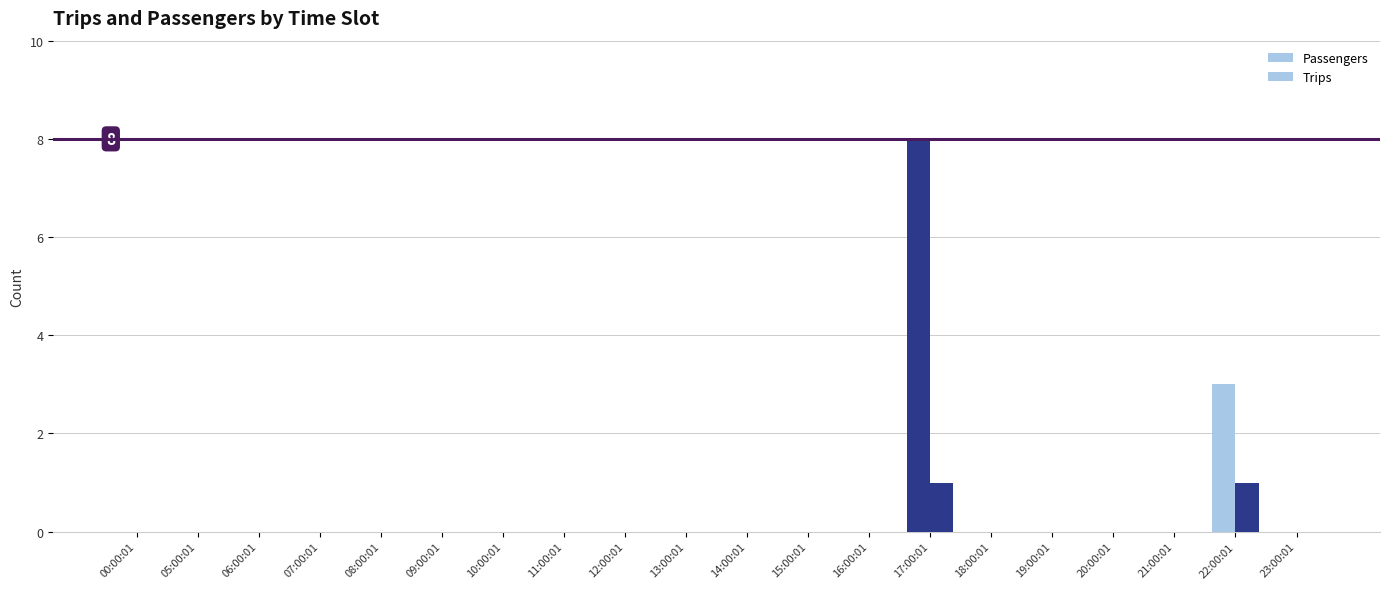

Rank the series by their average value, from highest to lowest.

Passengers, Trips